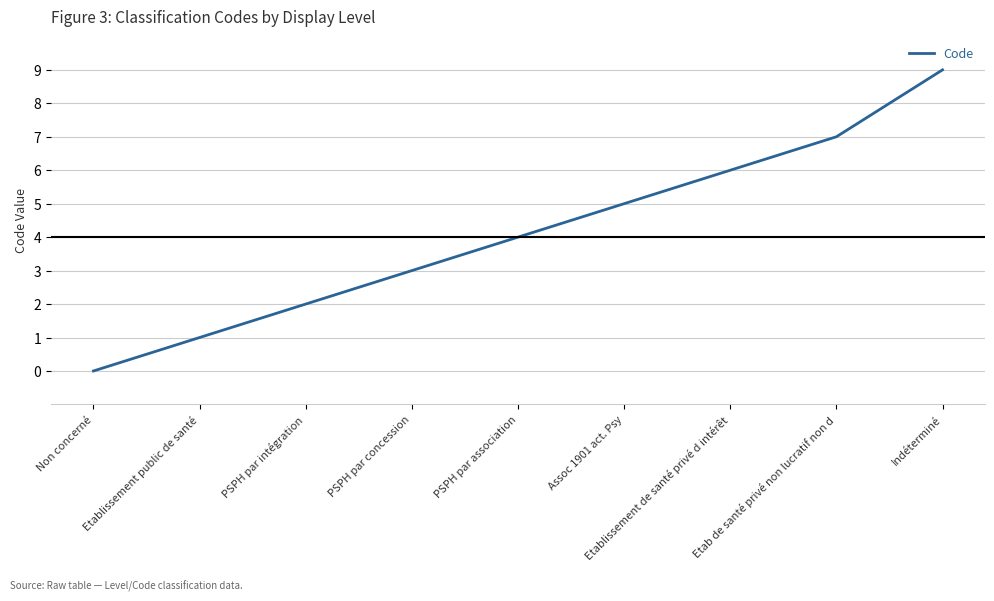

List the labels in order of value, largest first.

Indéterminé, Etab de santé privé non lucratif non d, Etablissement de santé privé d intérêt, Assoc 1901 act. Psy, PSPH par association, PSPH par concession, PSPH par intégration, Etablissement public de santé, Non concerné